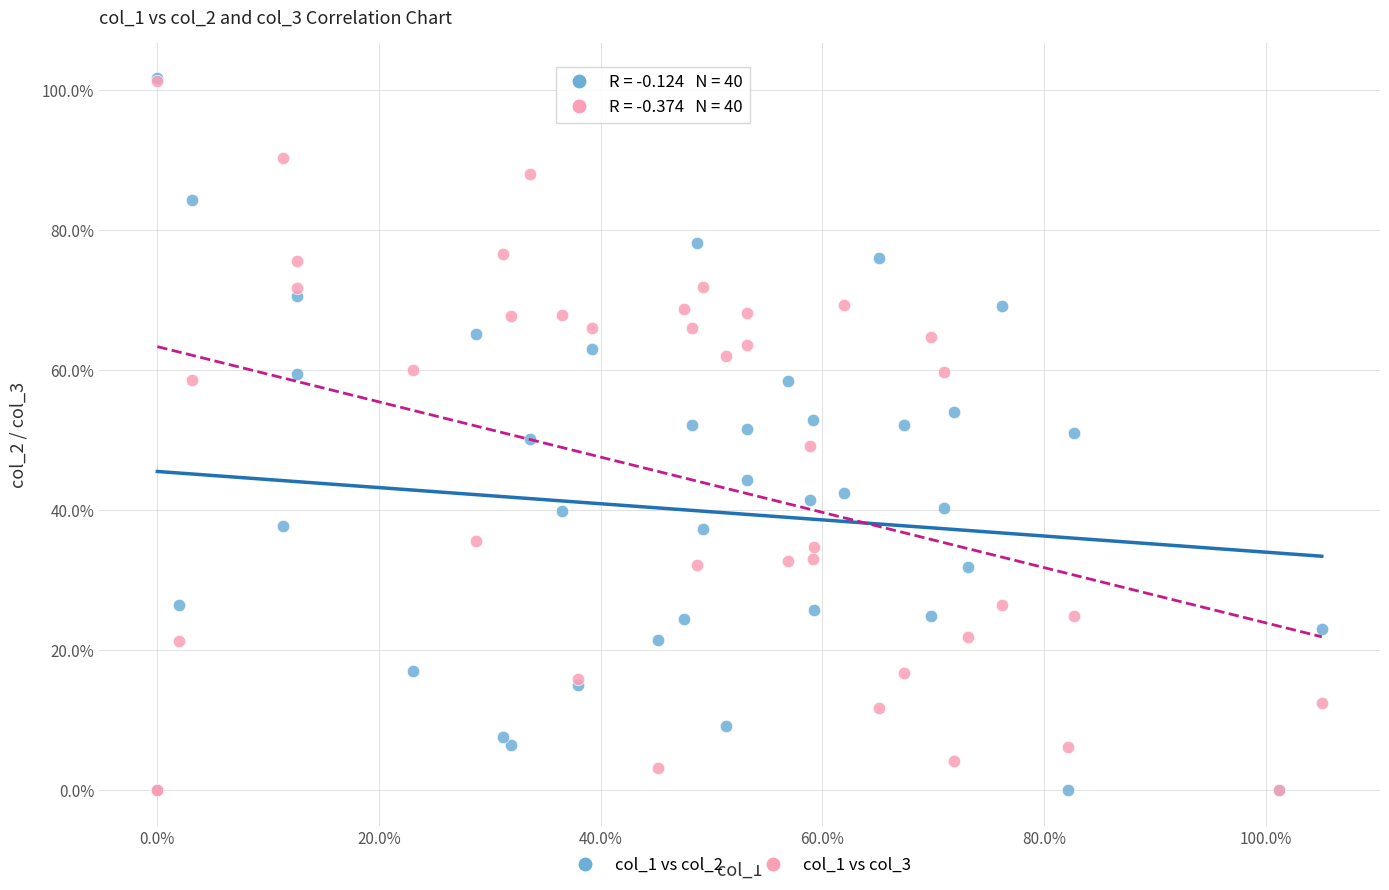

What are all the series names shown in the legend?

col_1 vs col_2, col_1 vs col_3